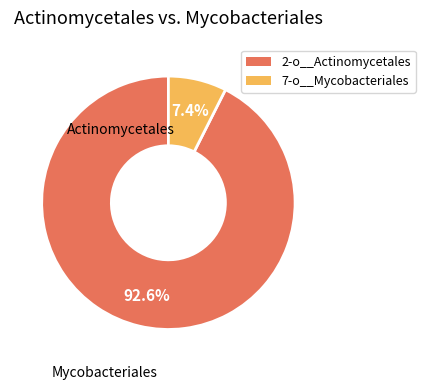

Is there any slice that represents more than half of the pie?

Yes